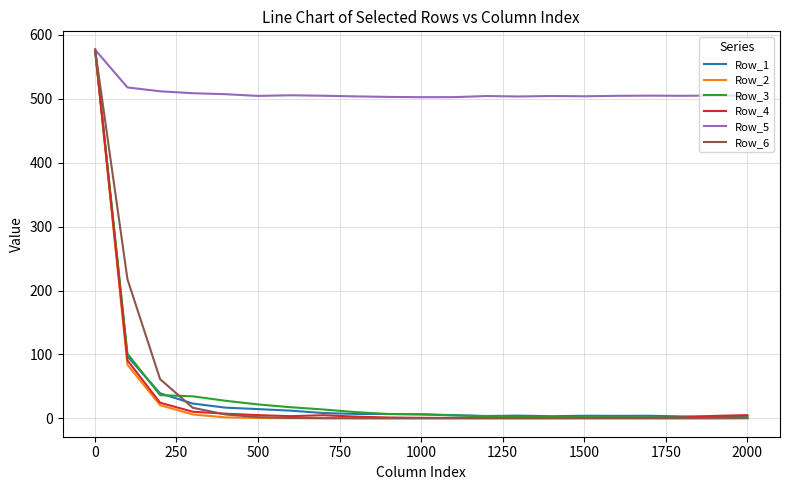

Which series has the largest total across all categories?

Row_5